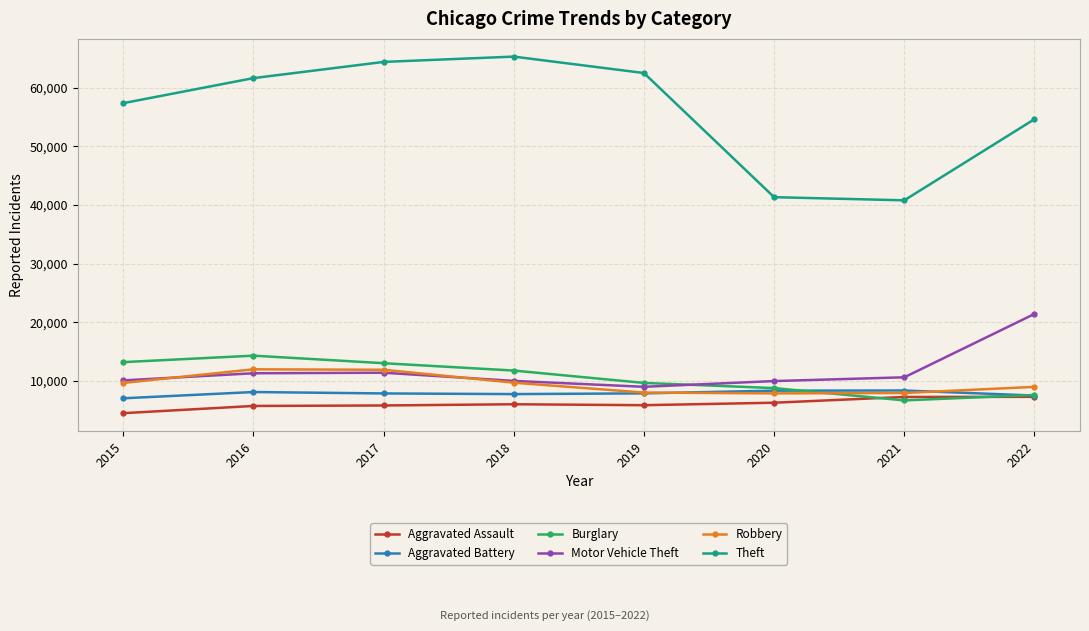

Is the value of Burglary at 2022 greater than the value of Robbery at 2022?

No